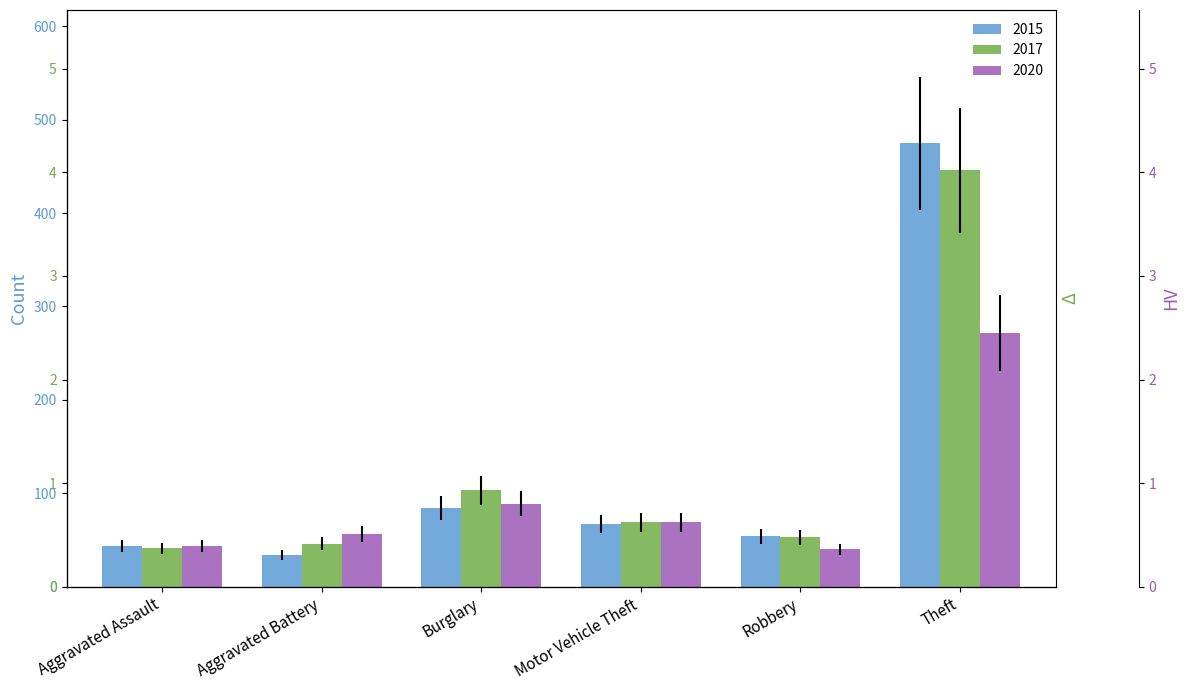

What is the label of the 2nd bar from the right?

Robbery